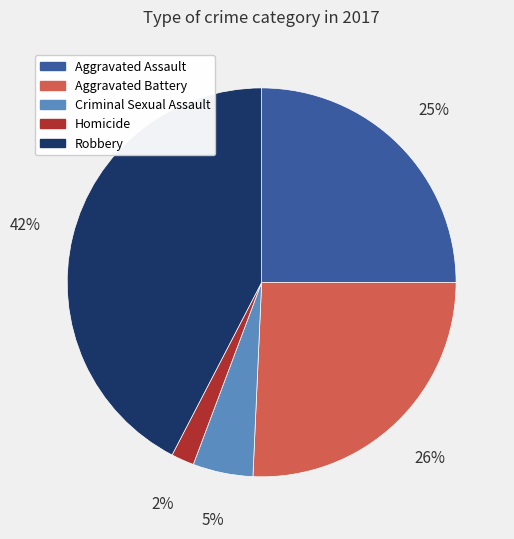

What percentage is the Homicide slice, to the nearest percent?

2%